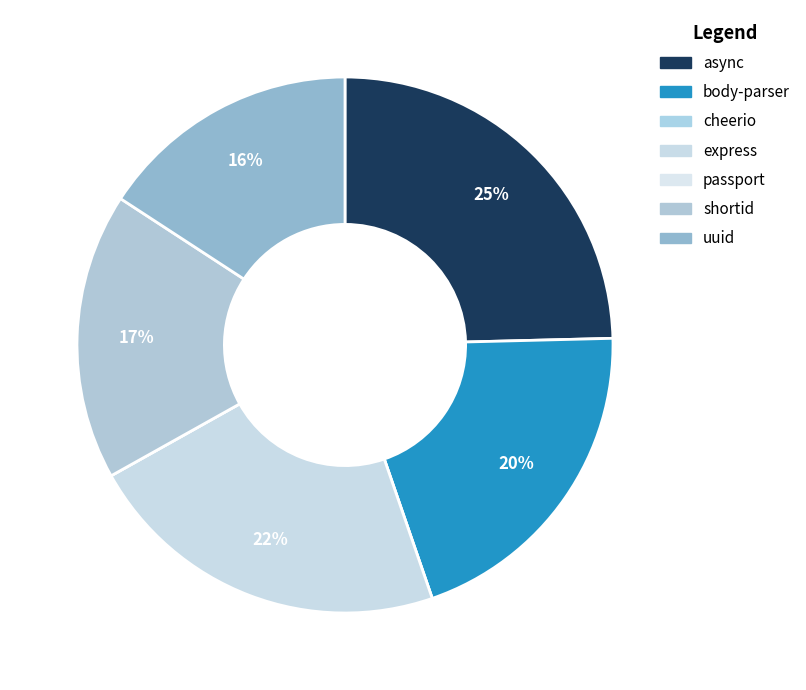

Is there a majority slice in this chart?

No